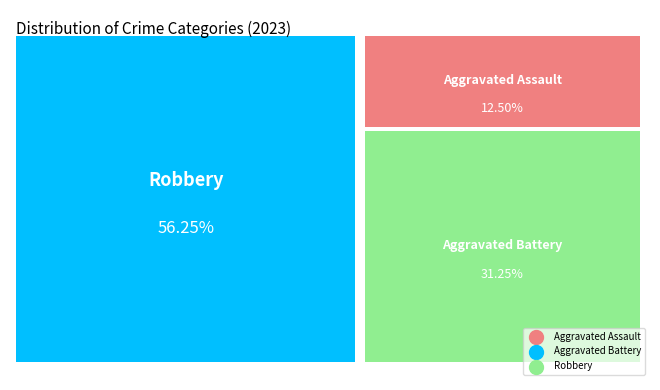

The Aggravated Assault slice represents 25% of the pie. True or false?

False